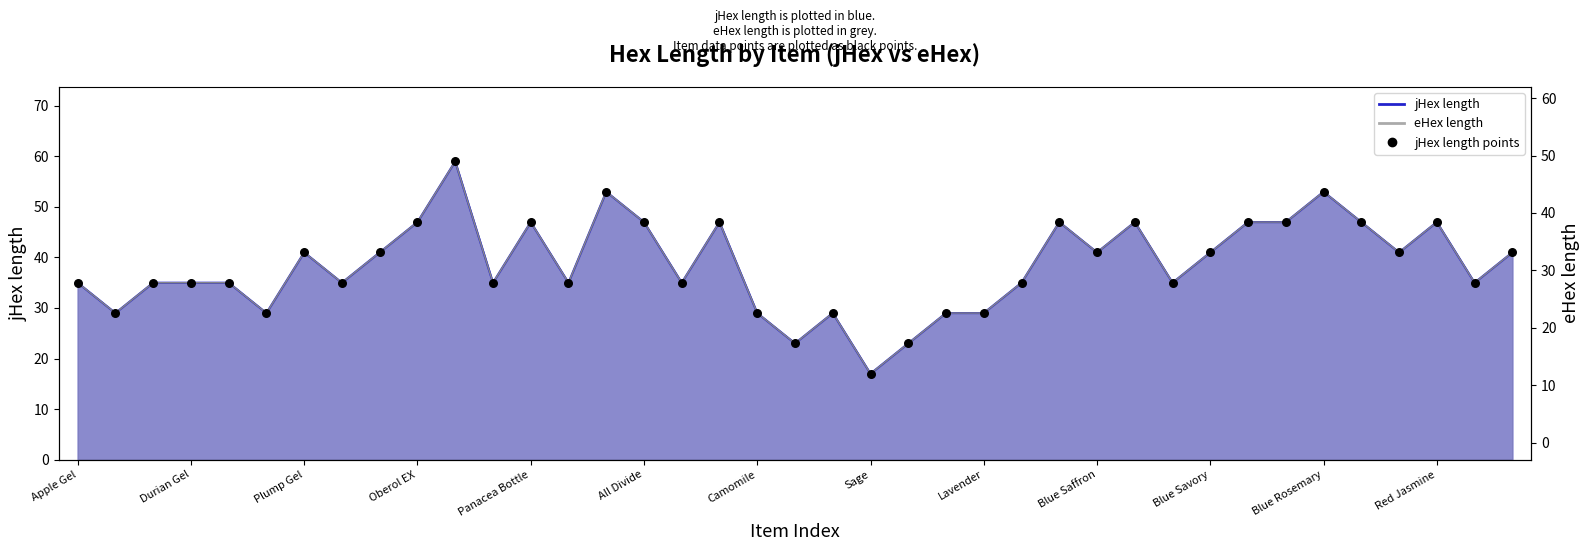

Between Camomile and Panacea Bottle, which is larger?

Panacea Bottle